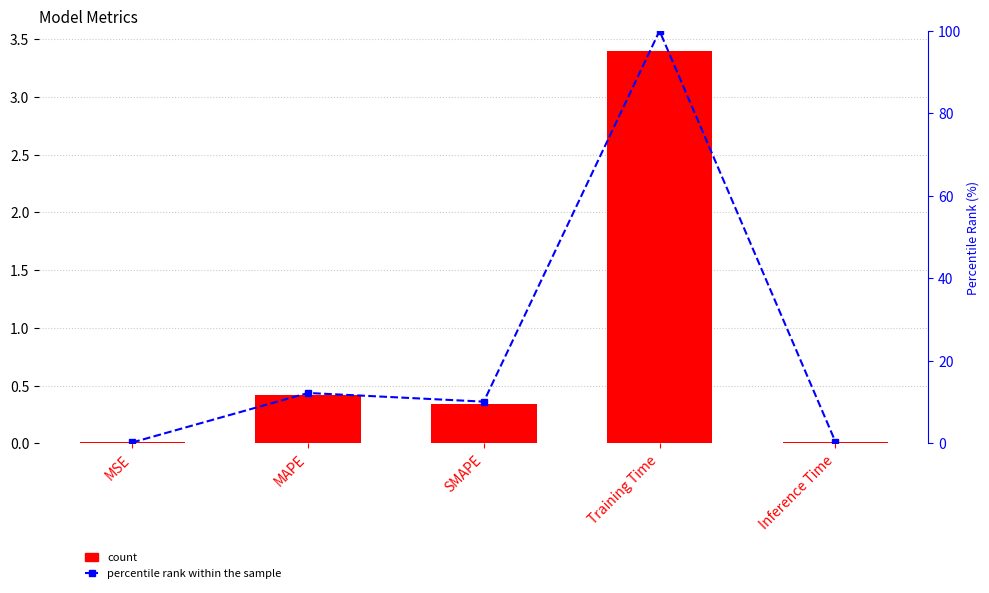

Rank the series by their average value, from highest to lowest.

percentile rank within sample, col_1